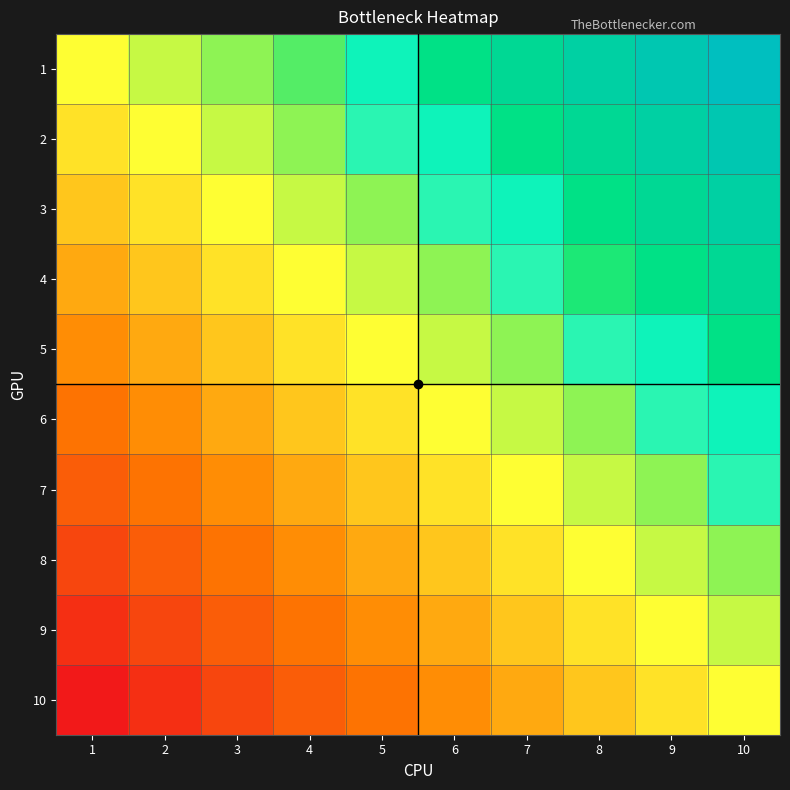

Rank the categories by 1 value from highest to lowest.

5, 1, 2, 3, 4, 6, 7, 8, 9, 10